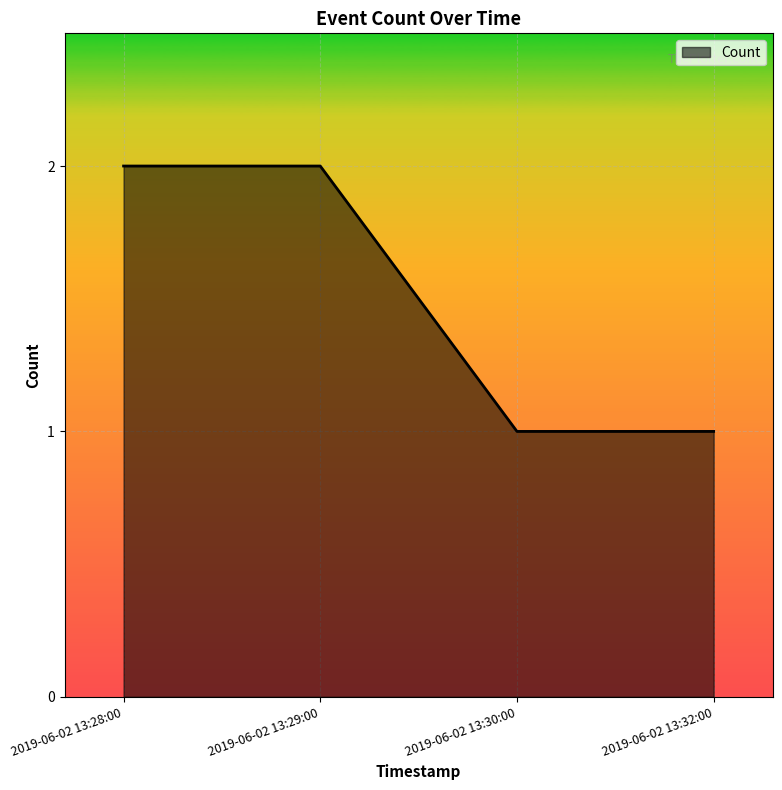

How many series are shown in this chart?

1